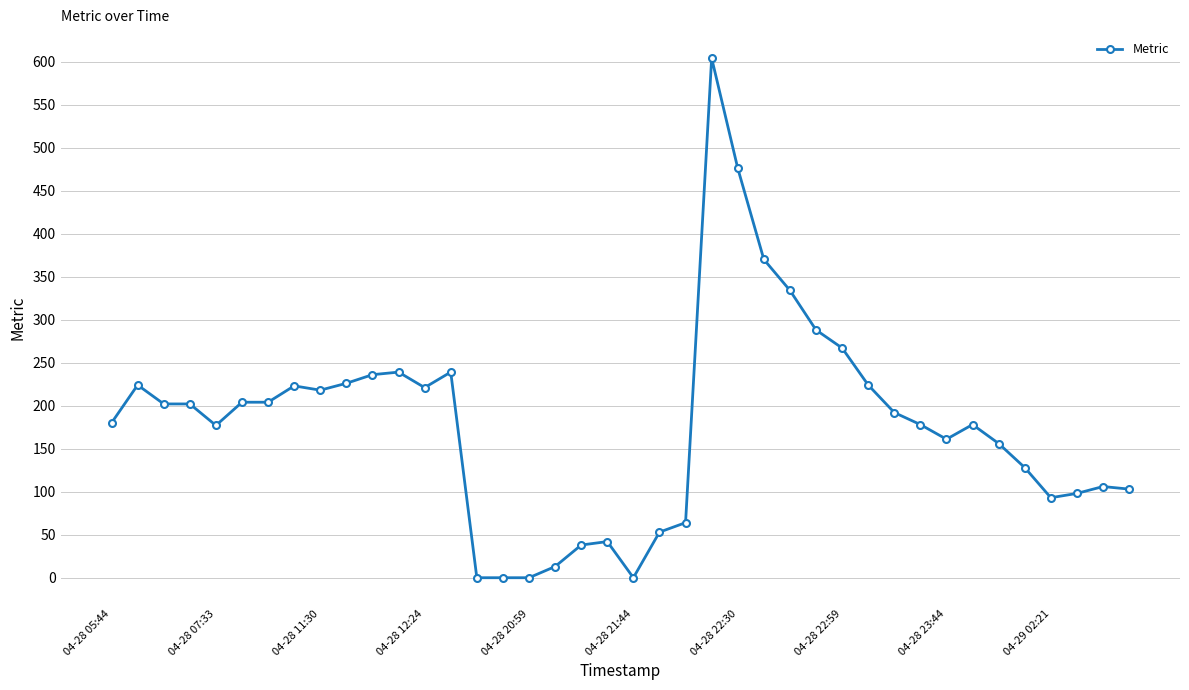

True or false: the data has more than 0 interior local peaks.

True